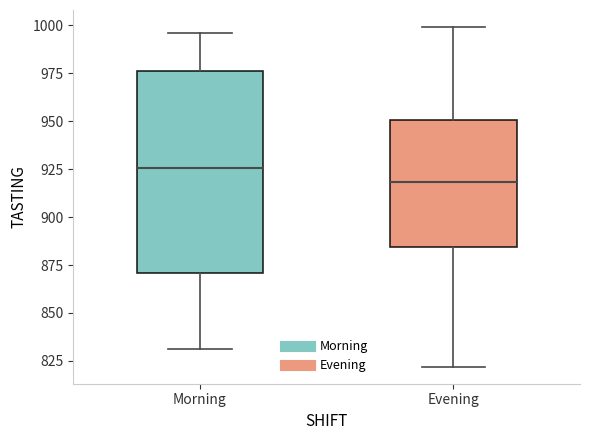

Which box is the tallest, from its lower edge to its upper edge?

Morning